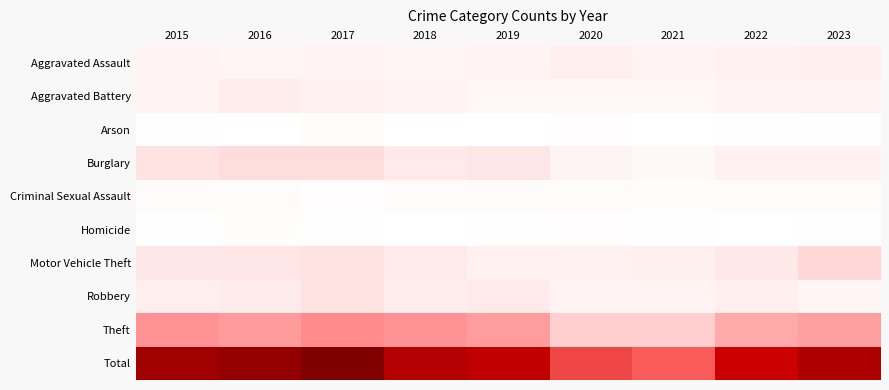

Which label corresponds to the smallest value in the chart?

2018